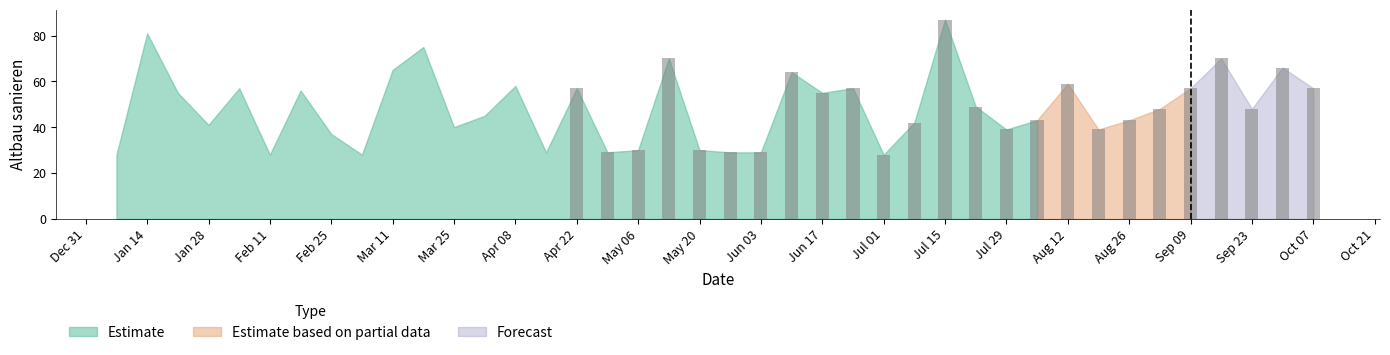

What is the smallest value displayed?

28